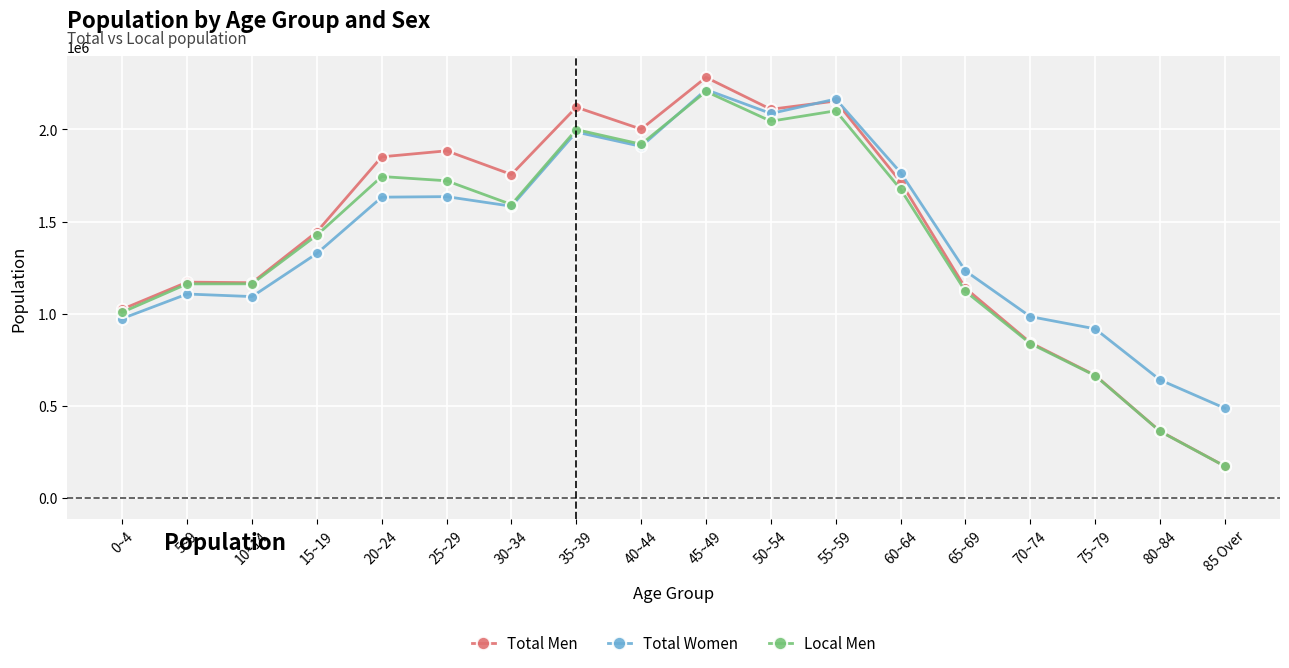

Which series has the widest spread of values?

Total Men